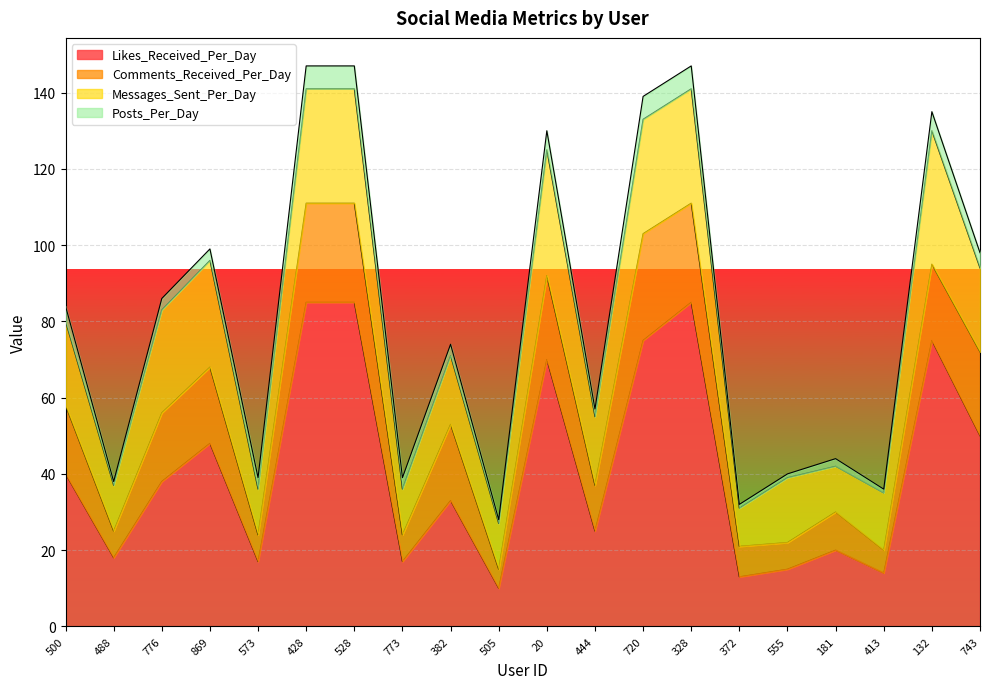

What is the value of the Likes_Received_Per_Day point at the 14th from the left?

85